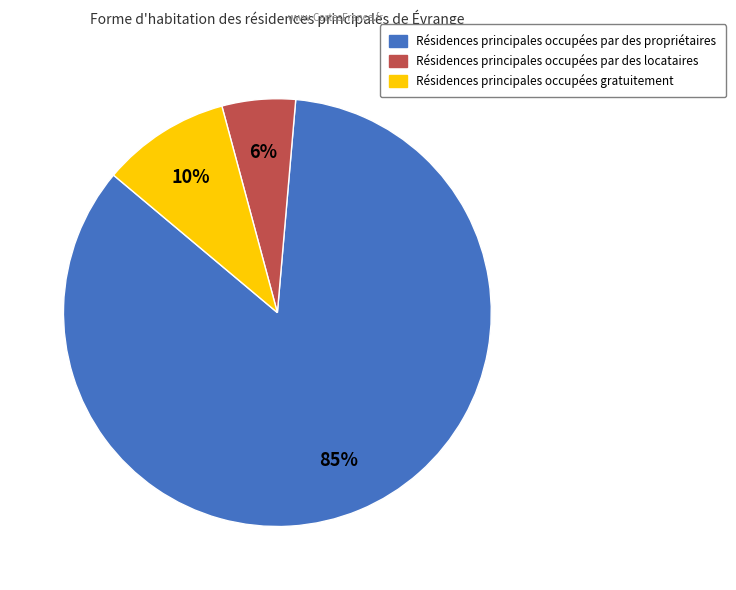

Is there any slice that represents more than half of the pie?

Yes